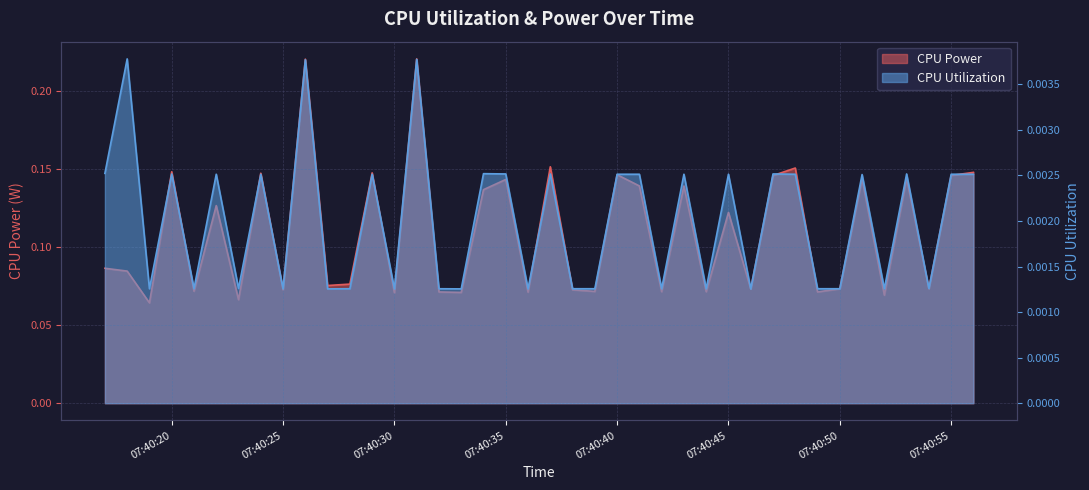

True or false: CPU Utilization and CPU Power intersect in this chart.

False